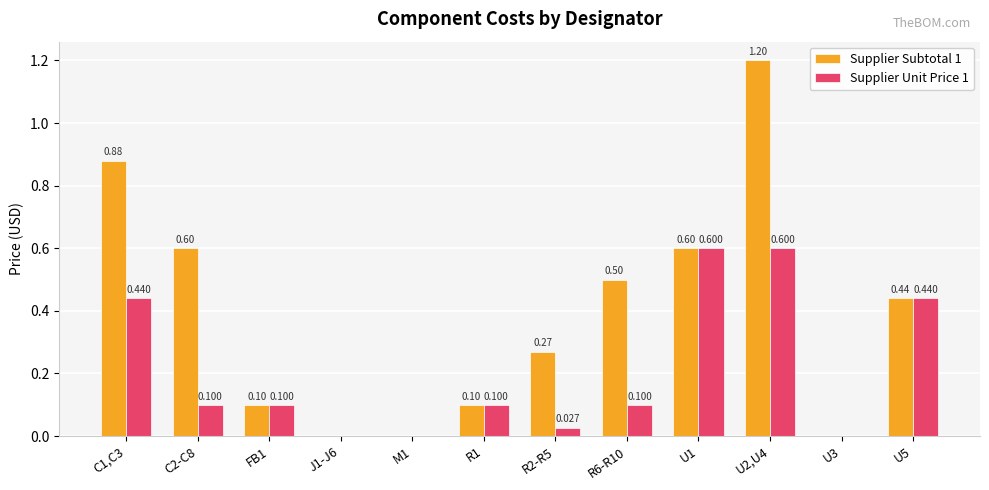

What is the average value of the Supplier Unit Price 1 series?

0.2